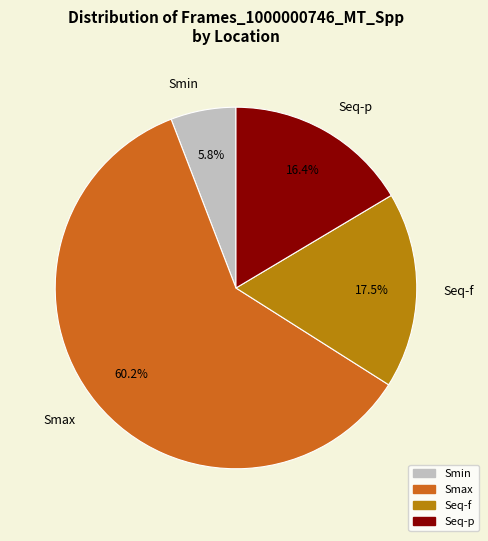

Between Seq-p and Smin, which is larger?

Seq-p